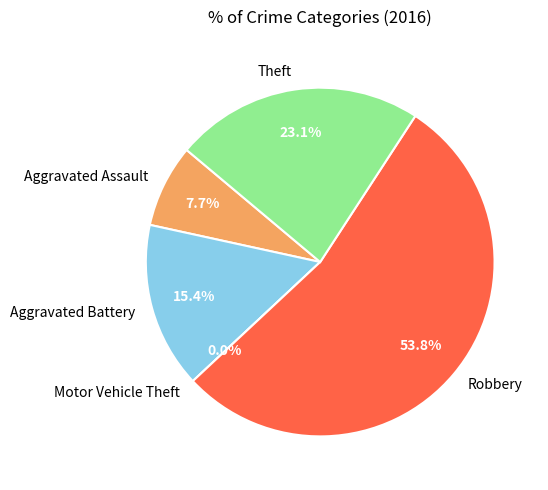

What is the ratio of the value at Robbery to the value at Theft?

2.3